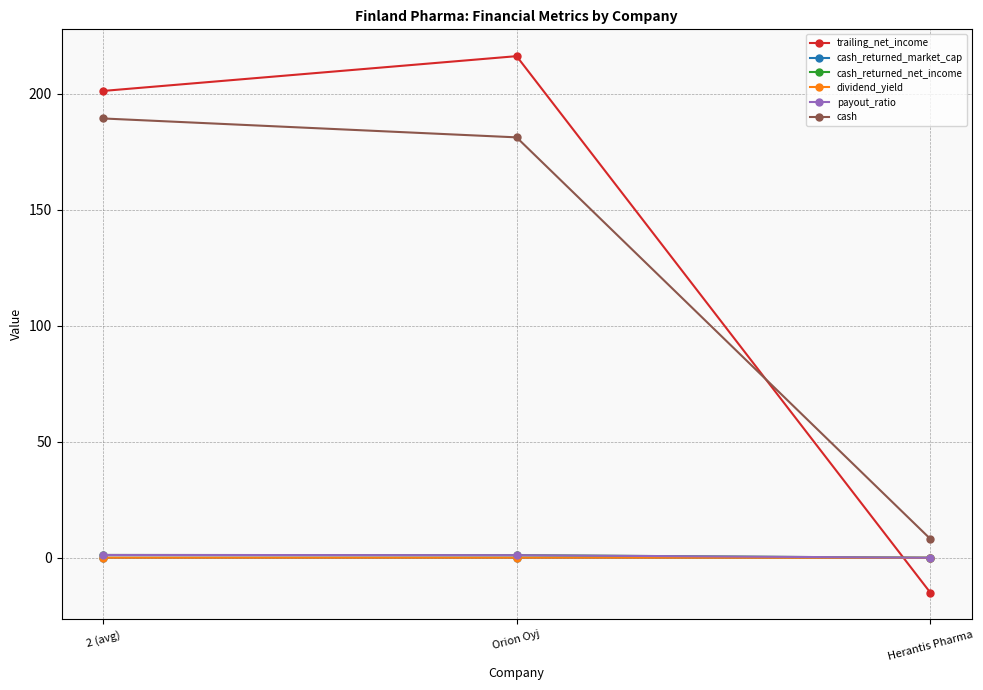

What is the highest value of the trailing_net_income series?

216.2